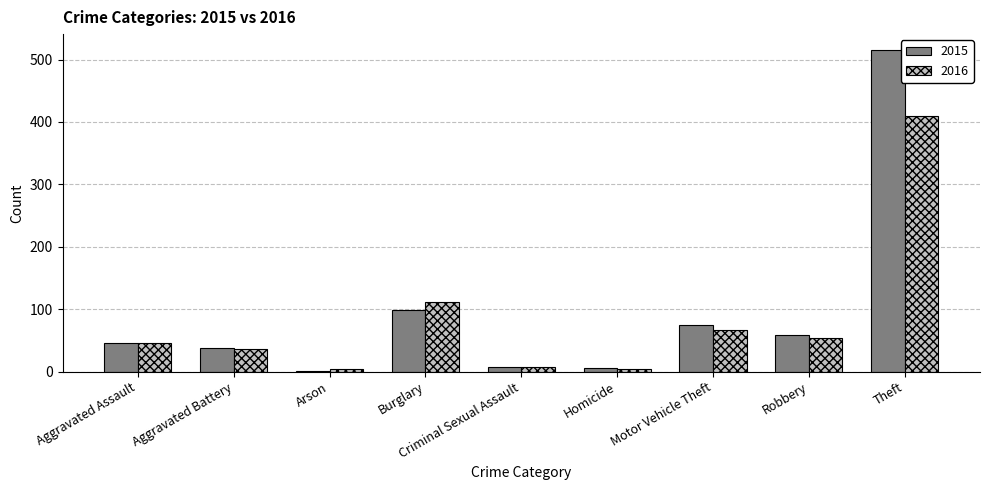

What is the total value across all series at Motor Vehicle Theft?

142